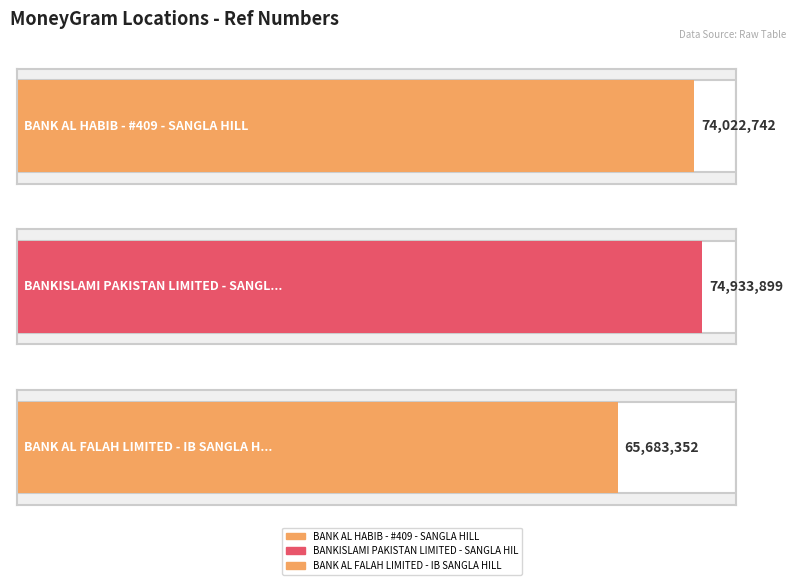

True or false: the data shows 65683352 at BANK AL FALAH LIMITED - IB SANGLA HILL.

True